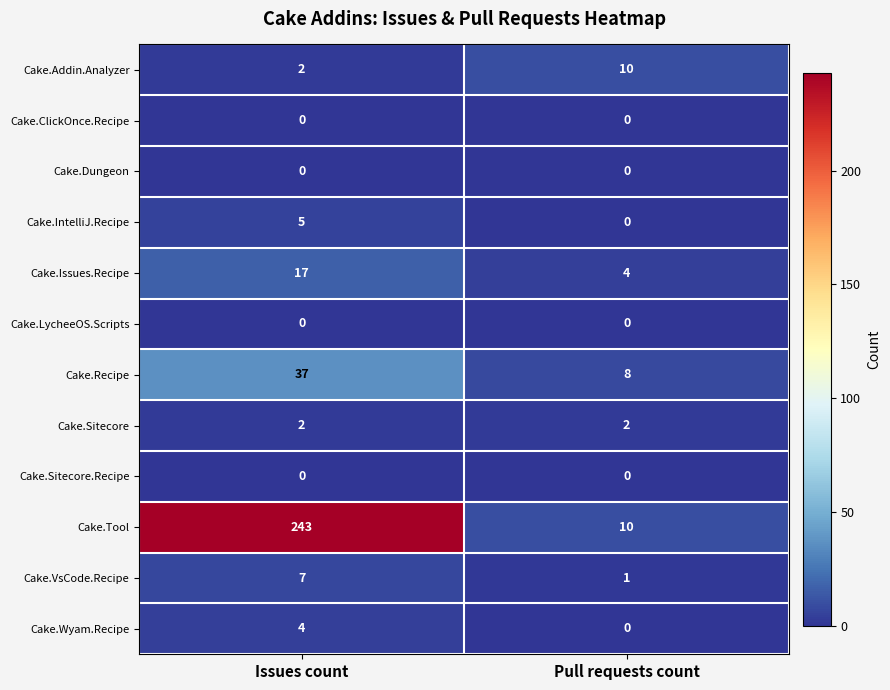

Is it true that Cake.Wyam.Recipe equals 6 at Issues count?

False